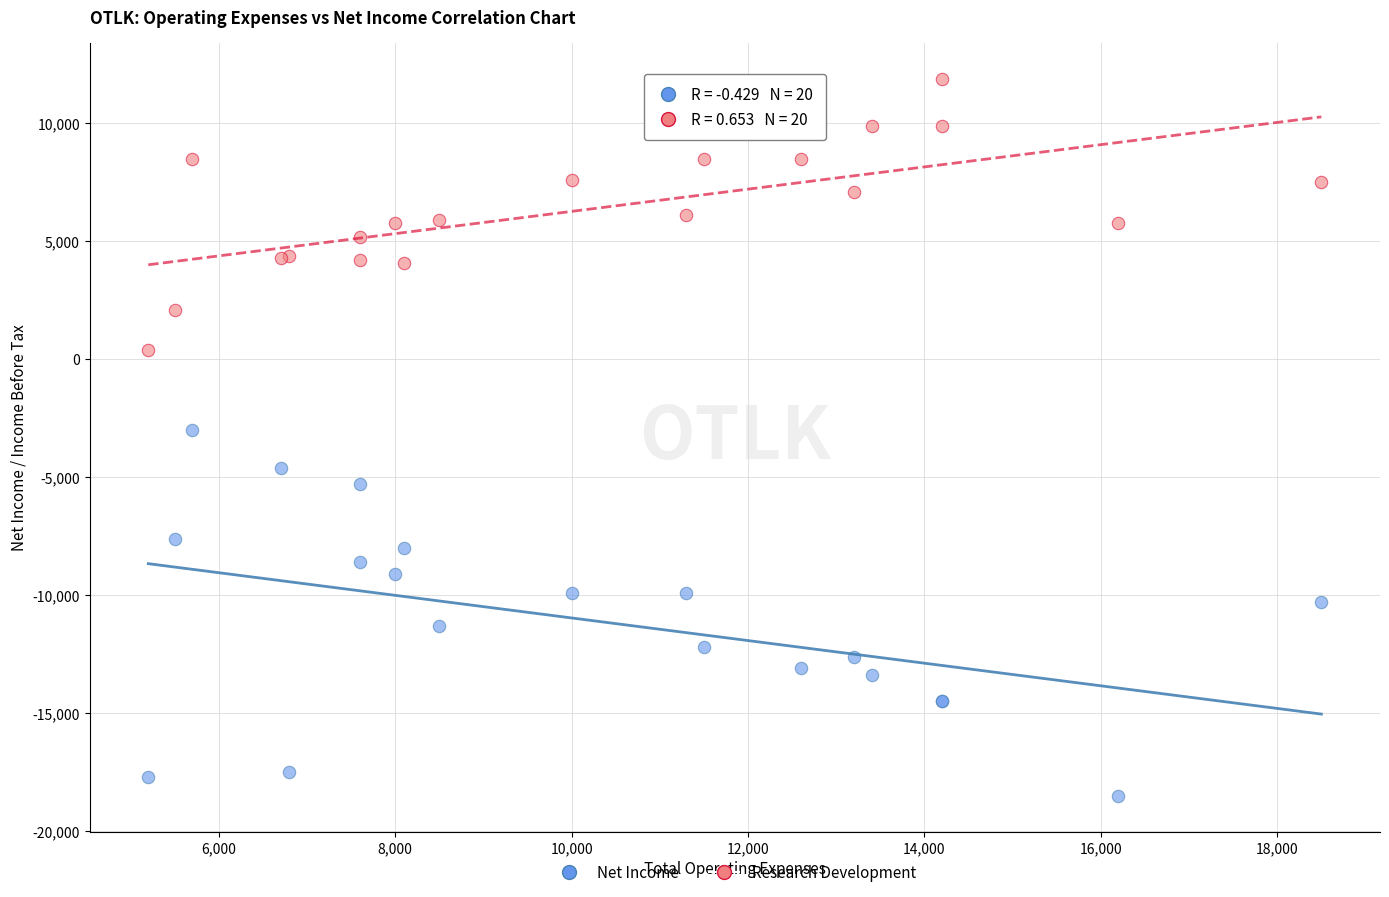

Which series contains the lowest Y value?

Net Income